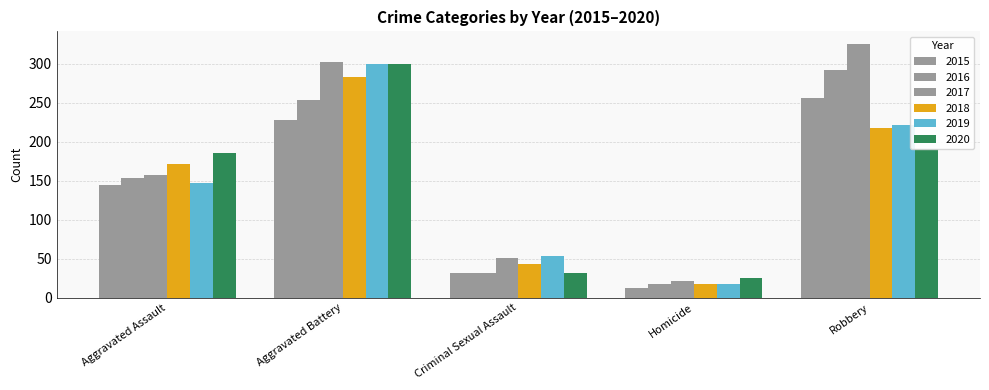

List the labels in order of 2016 value, smallest first.

Homicide, Criminal Sexual Assault, Aggravated Assault, Aggravated Battery, Robbery